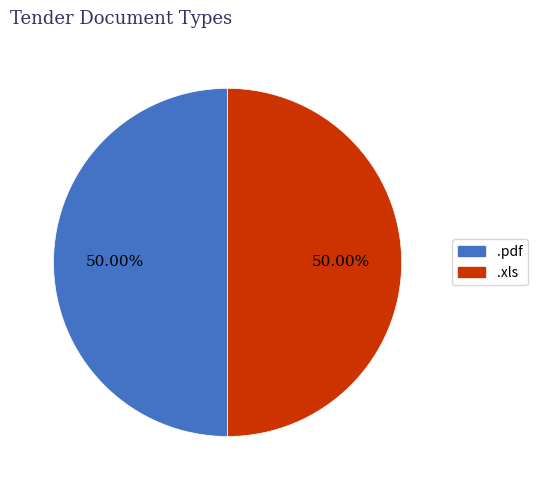

Is the sum of .xls and .pdf greater than half?

Yes